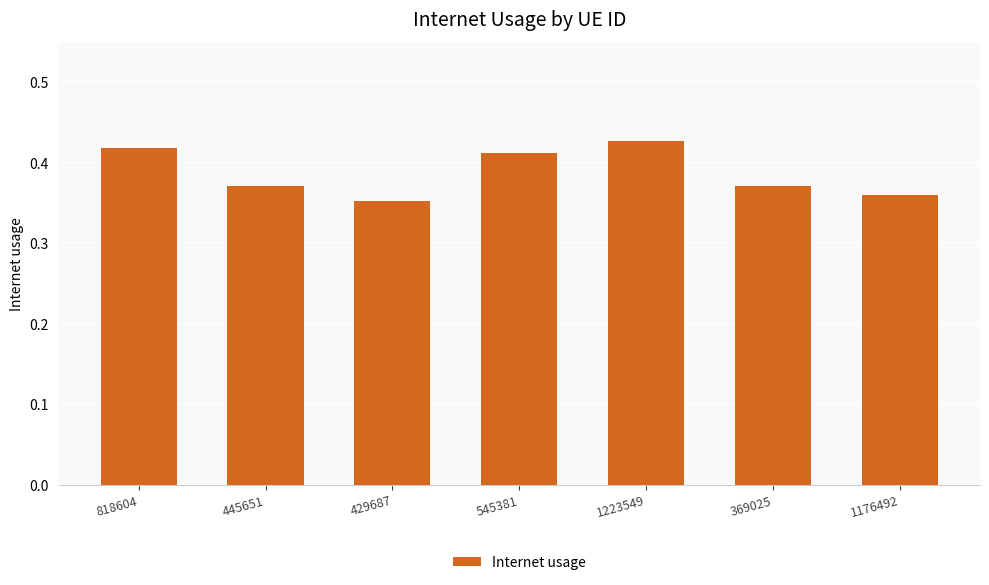

How many distinct data groups are displayed?

1